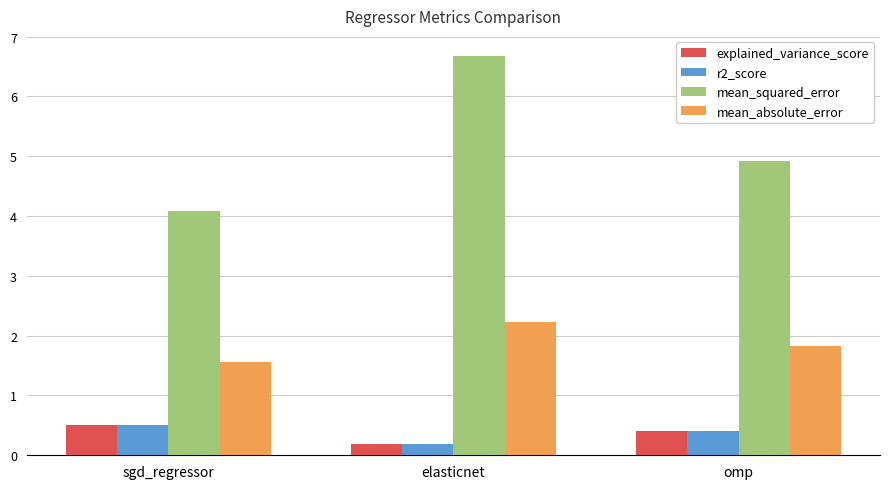

What is the sum of all mean_absolute_error values?

5.6